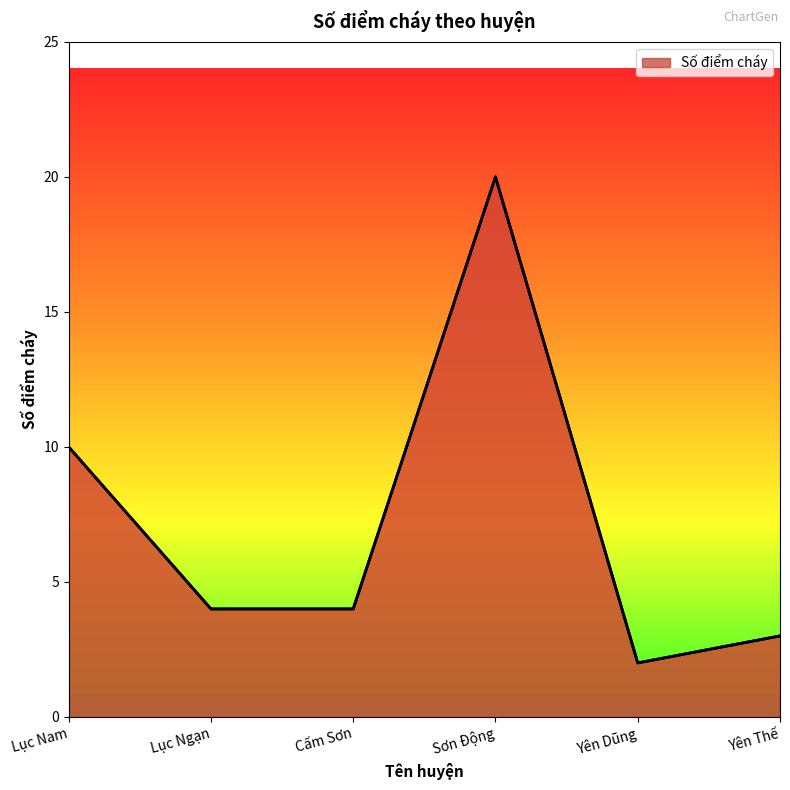

At which category does the data reach its first local peak?

Sơn Động